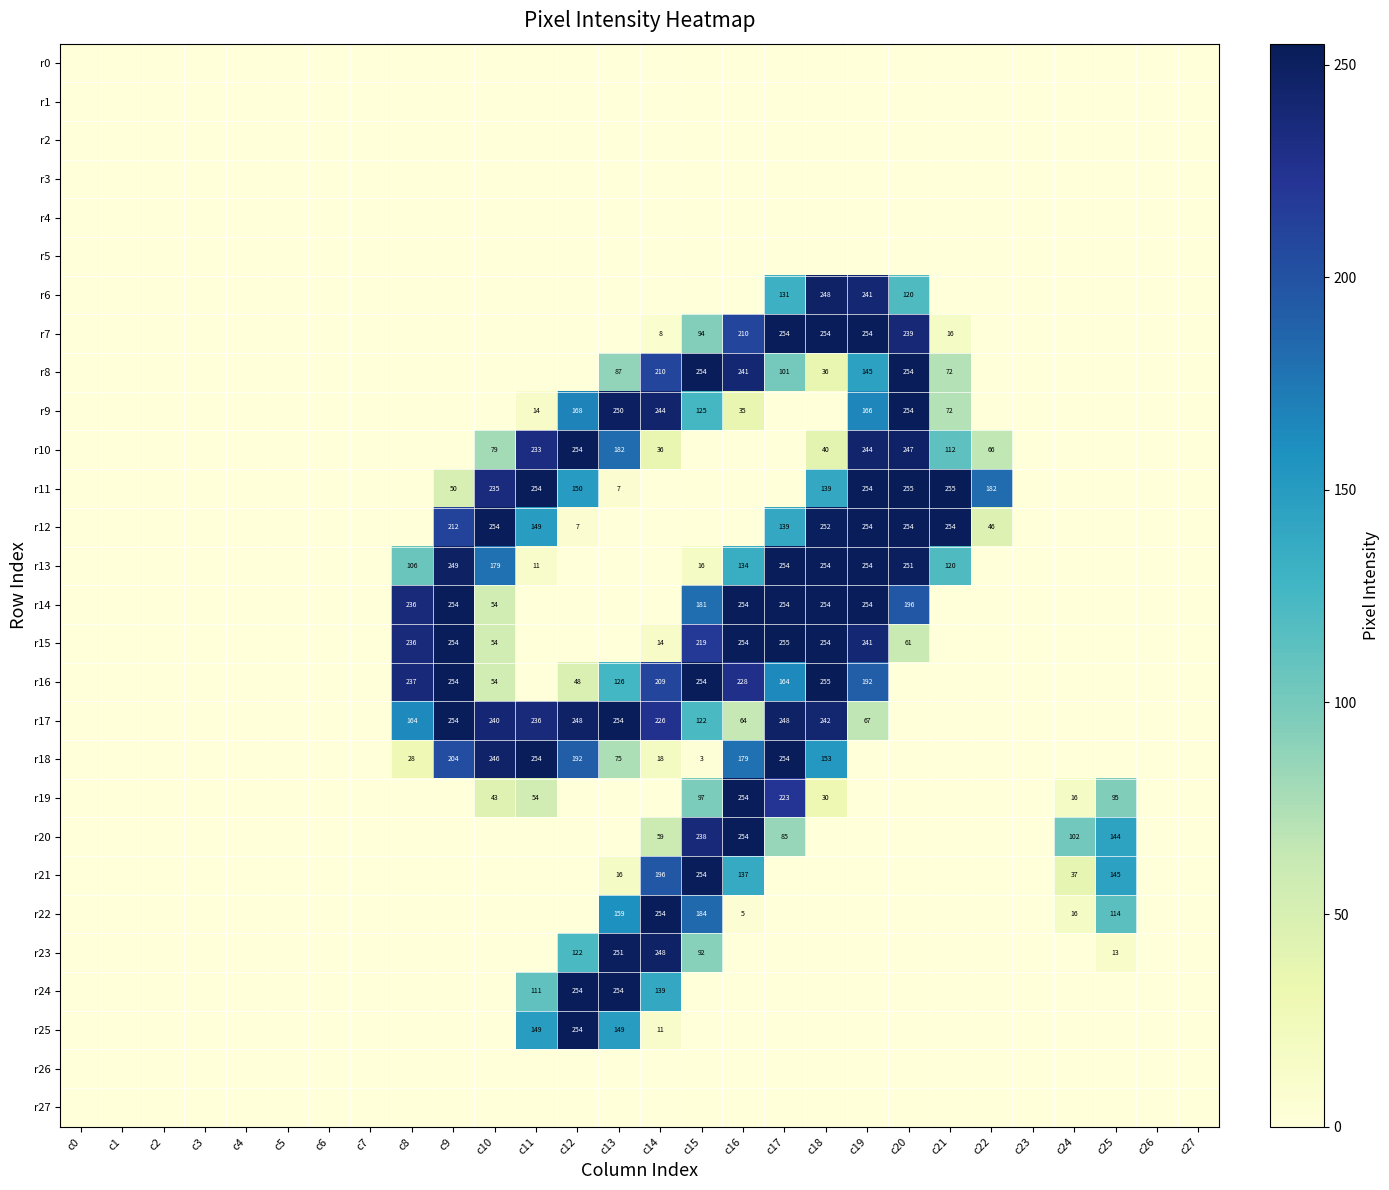

Which has a higher value, c22 or c17?

c22